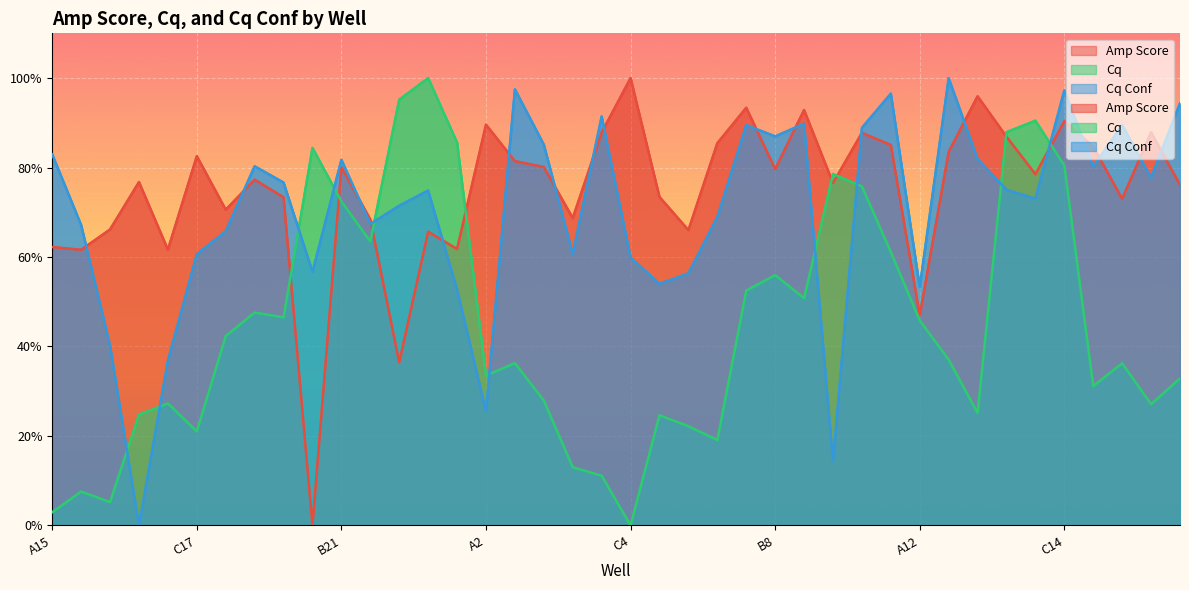

True or false: Cq Conf and Cq intersect in this chart.

True